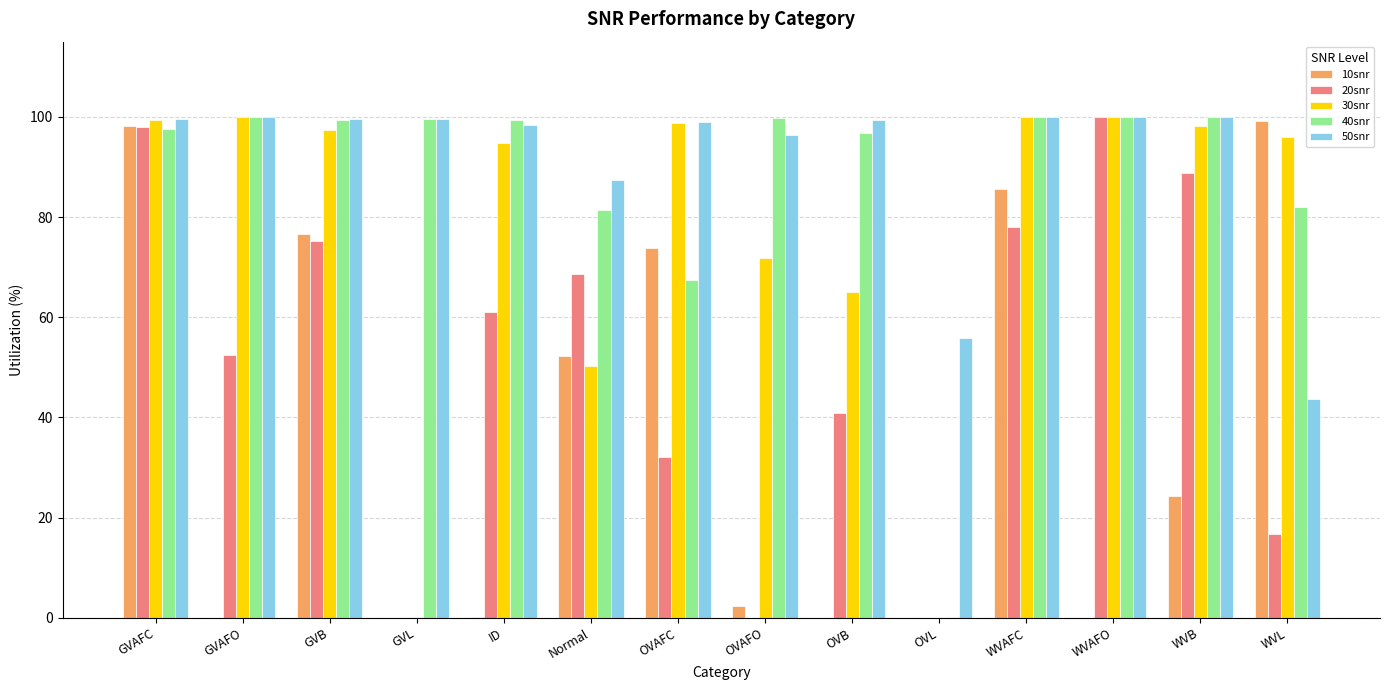

Between GVAFC and OVAFC, which series saw the biggest shift?

20snr